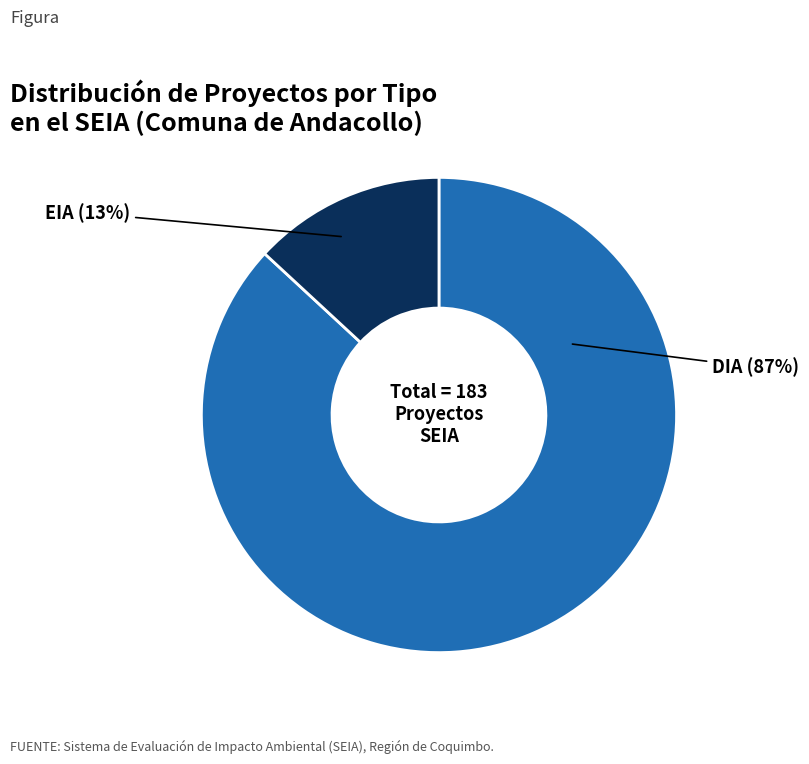

What percentage is the EIA slice, to the nearest percent?

13%